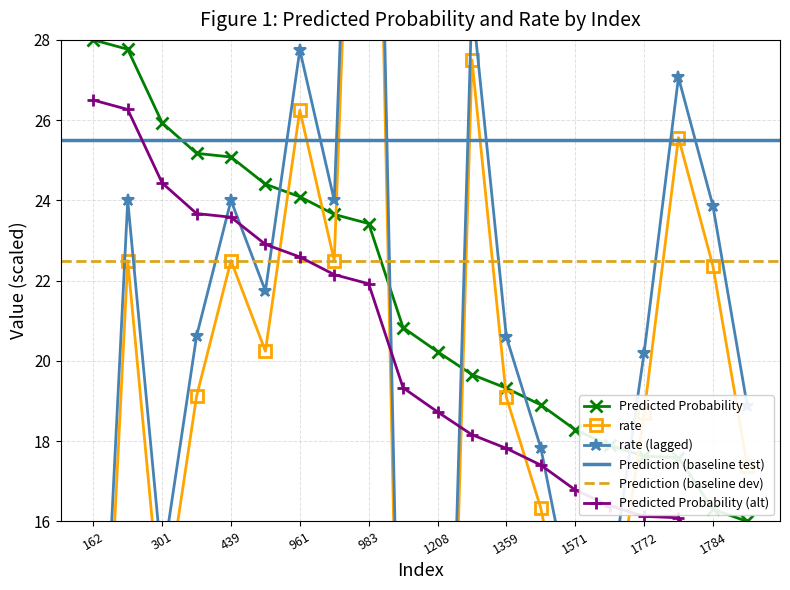

True or false: Predicted Probability has more than 1 interior local peaks.

False